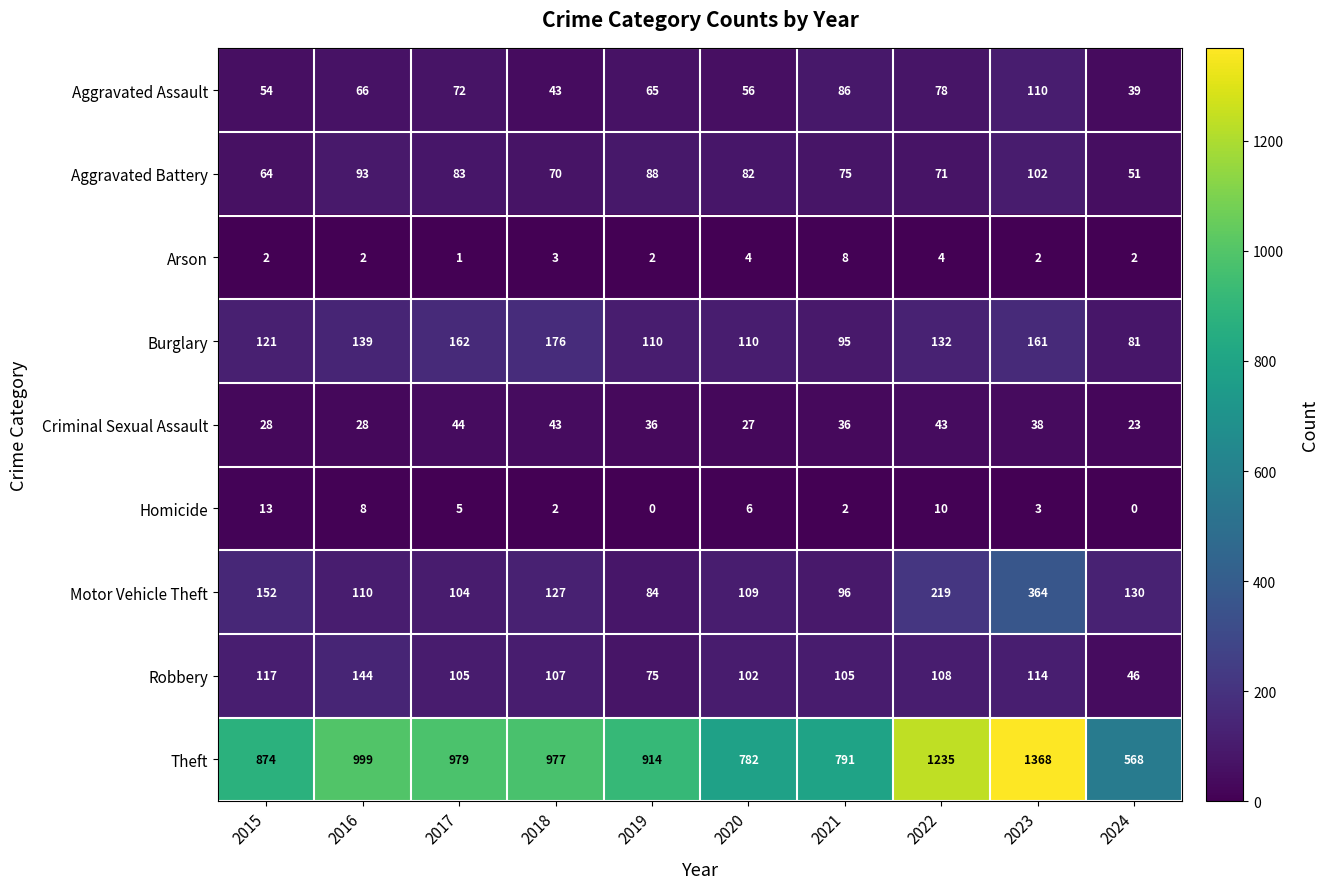

At 2015, list the series in order from smallest to largest.

Arson, Homicide, Criminal Sexual Assault, Aggravated Assault, Aggravated Battery, Robbery, Burglary, Motor Vehicle Theft, Theft